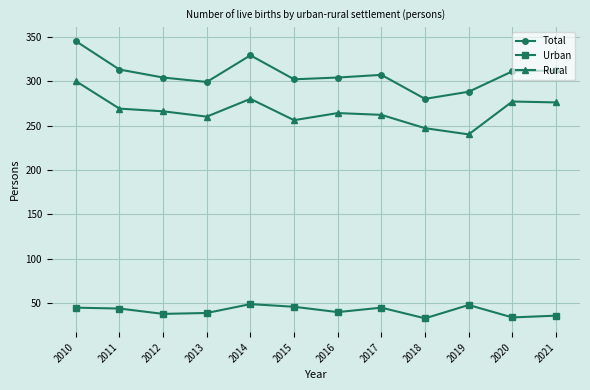

List the series in order of their peak value, highest first.

Total, Rural, Urban